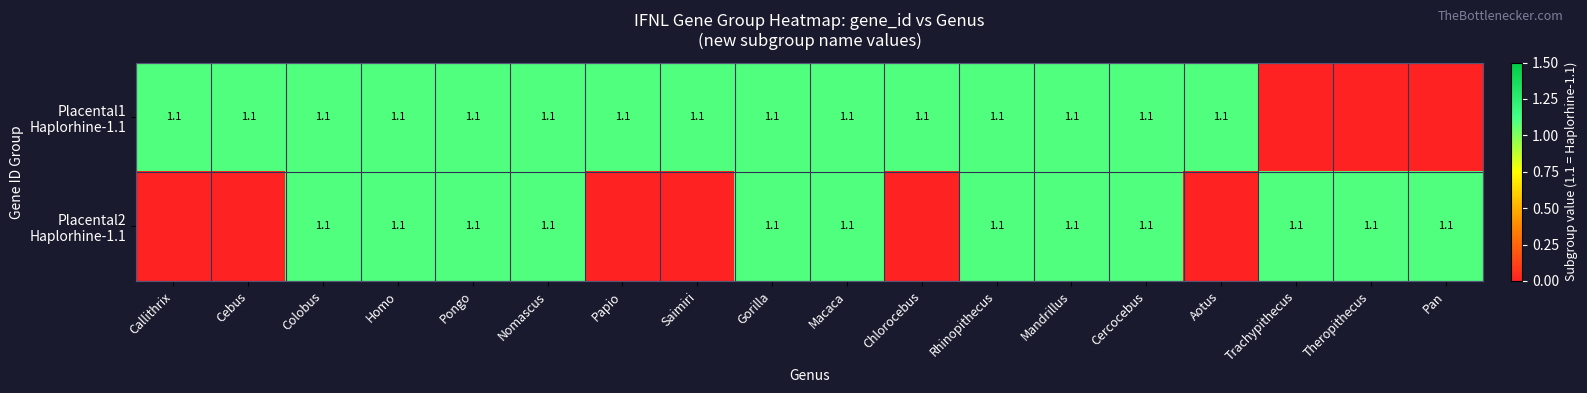

What is the total value across all series at Nomascus?

2.2